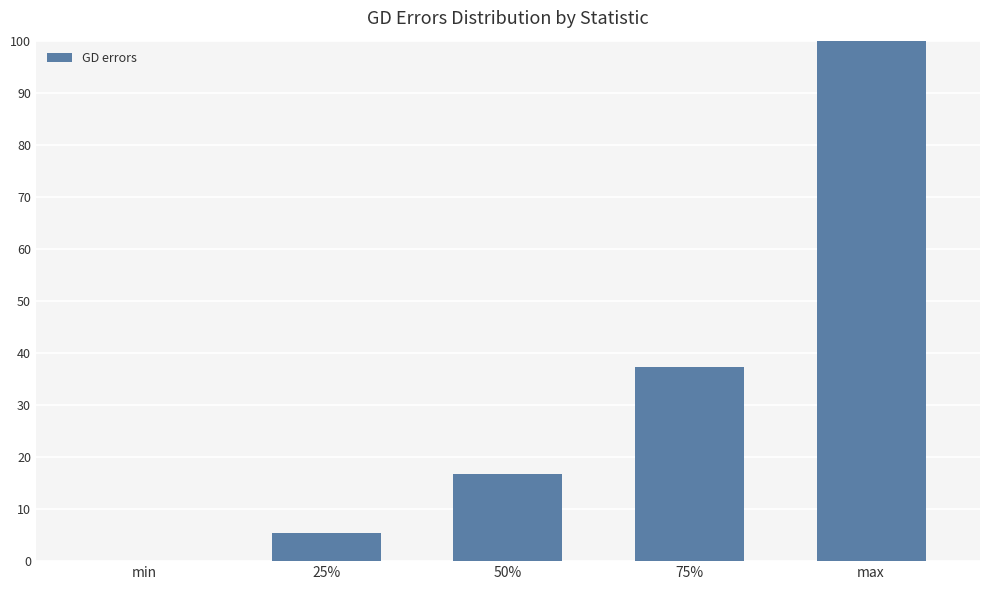

How many values are below 16?

2